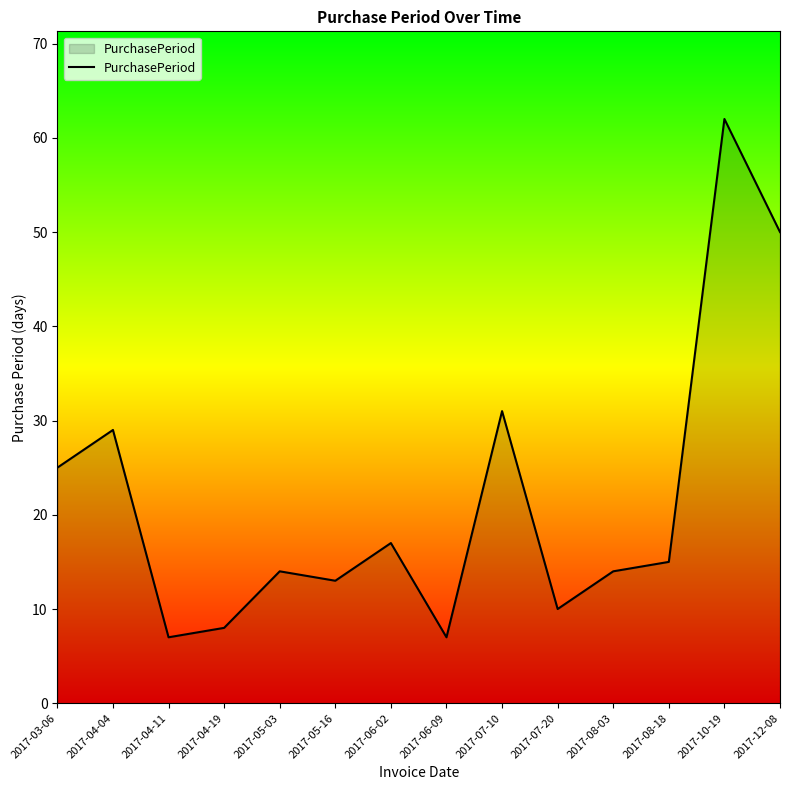

What is the smallest value displayed?

7